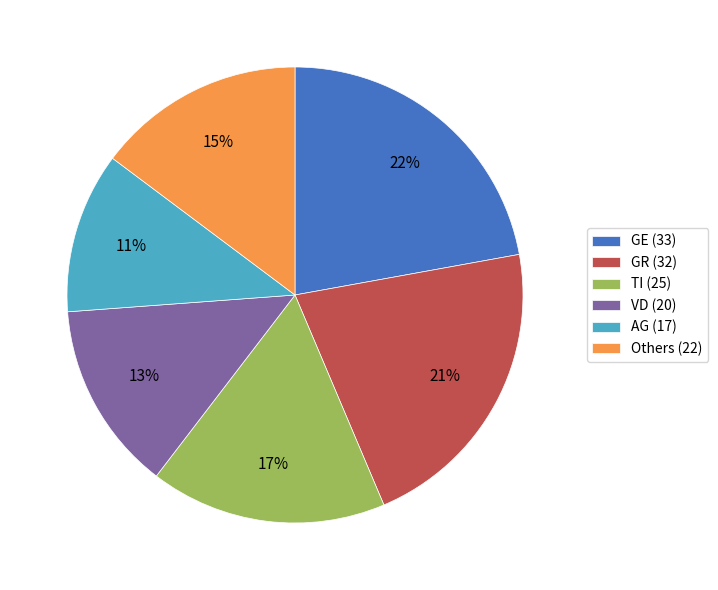

How many segments does this pie chart have?

6